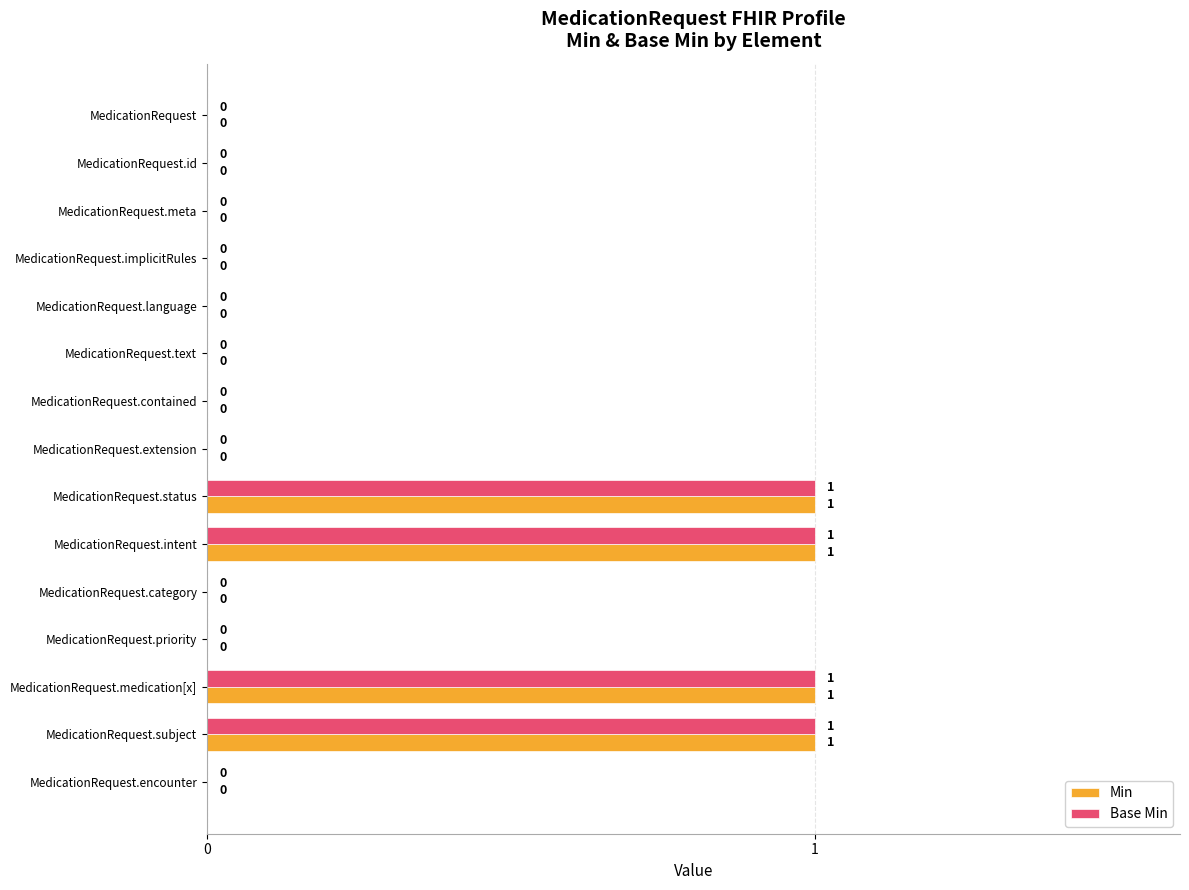

The value of Base Min at MedicationRequest.intent is 2. True or false?

False